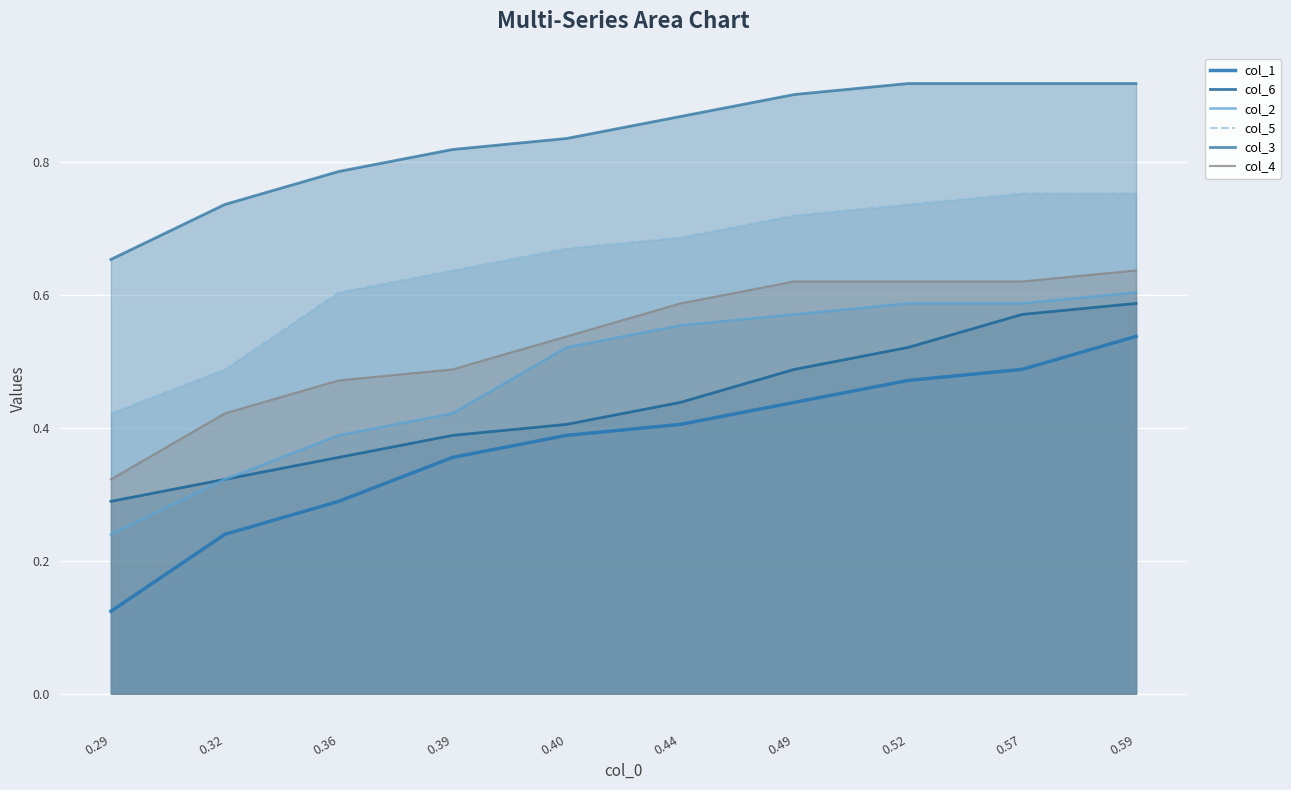

True or false: col_5 and col_3 cross at least once.

False